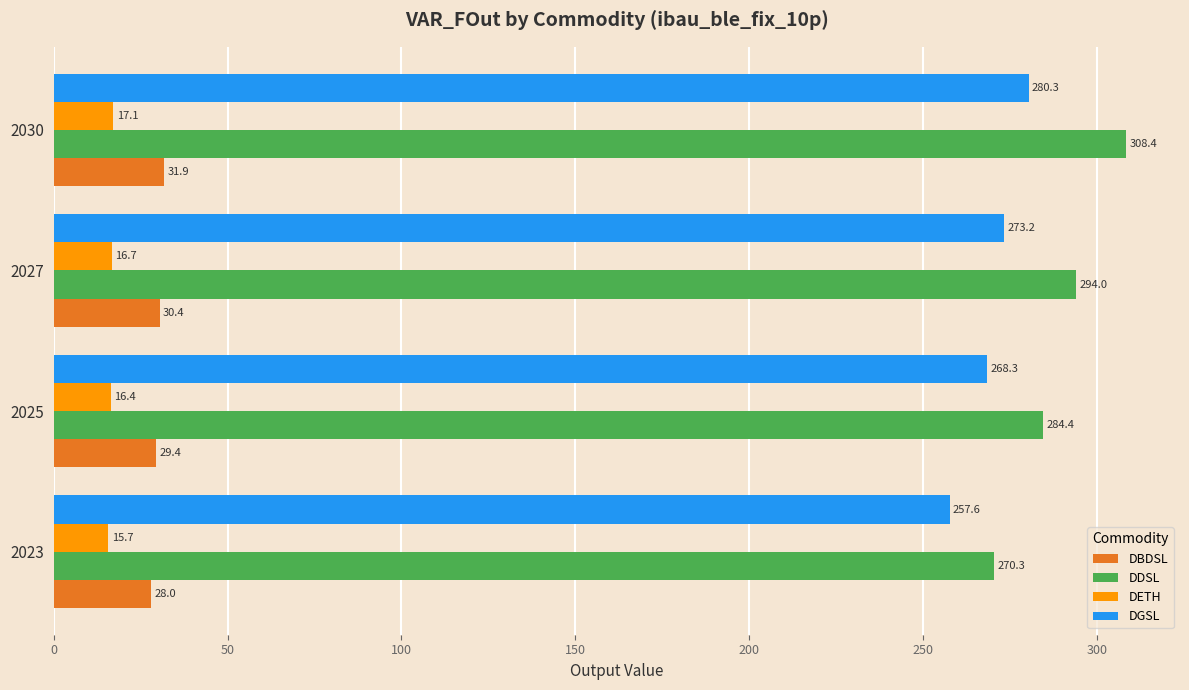

At how many categories does at least one series exceed 72?

4